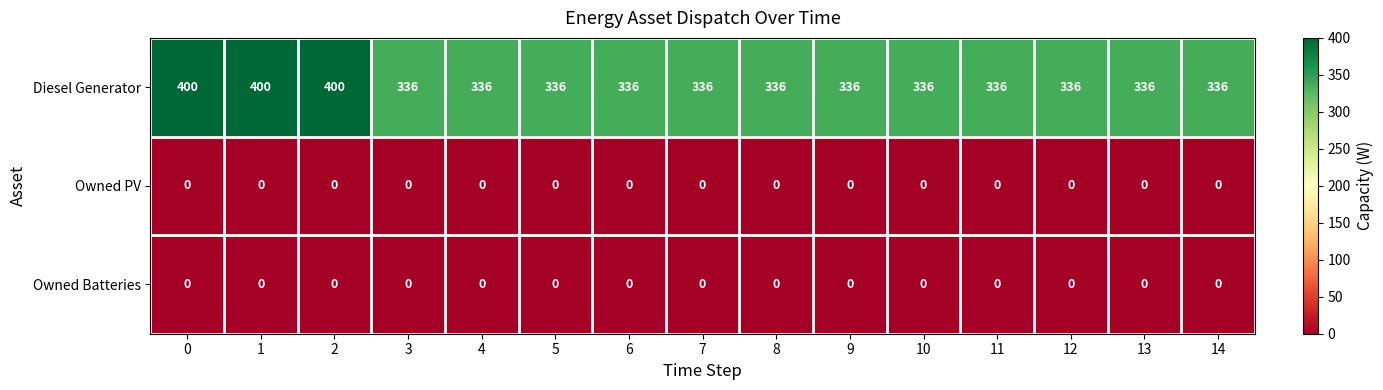

True or false: Owned Batteries has a value of 0 at 2.

True